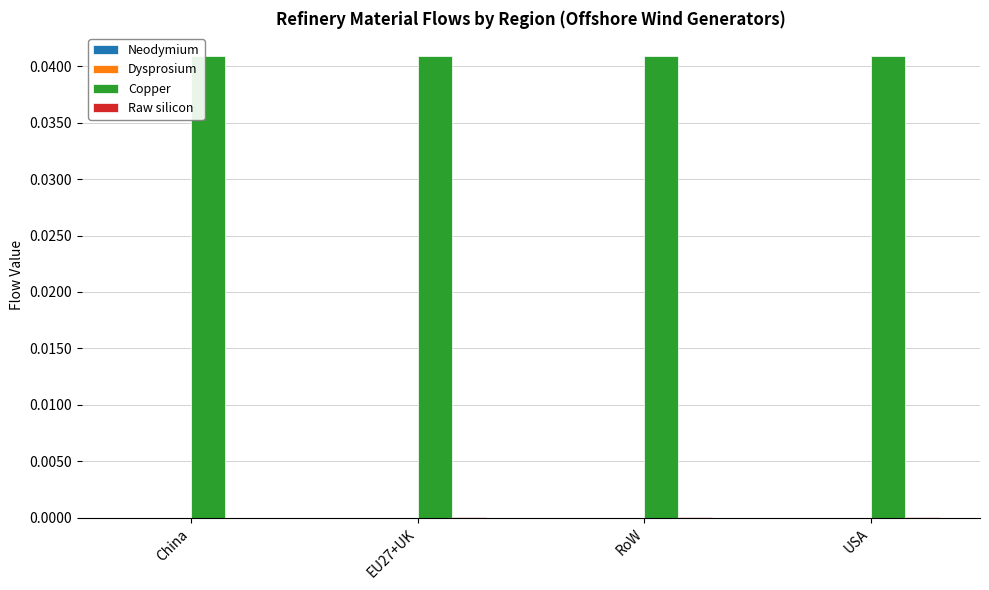

How many groups of bars are there?

4